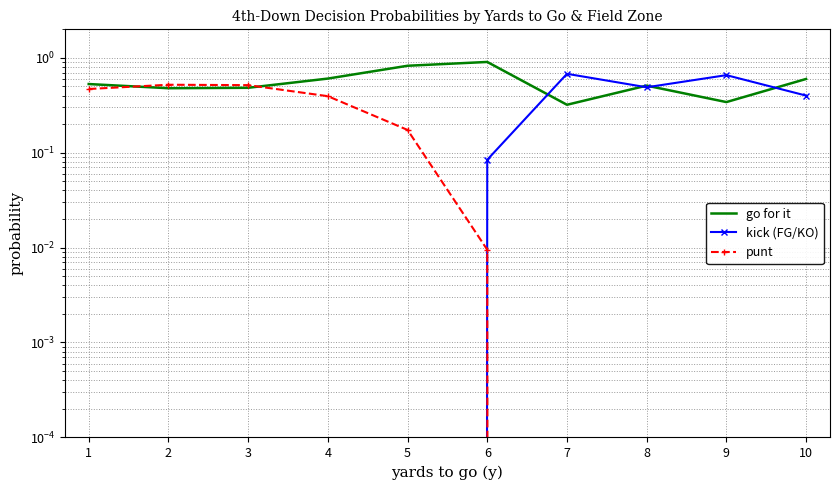

Is the value of go for it at 9 greater than the value of punt at 3?

No